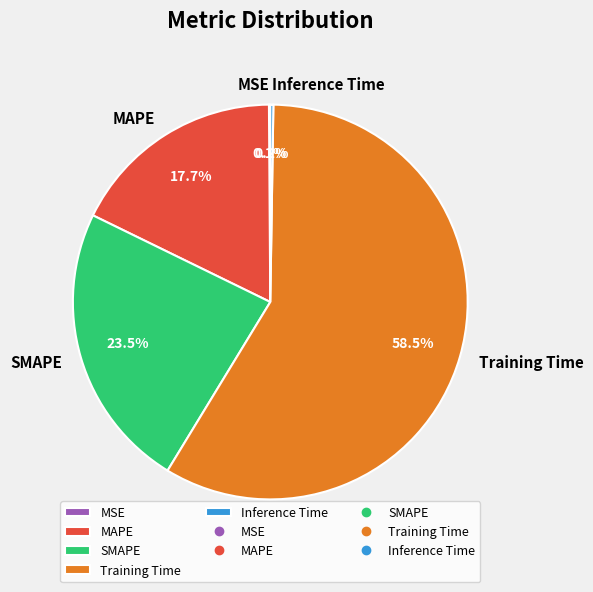

Is there a majority slice in this chart?

Yes